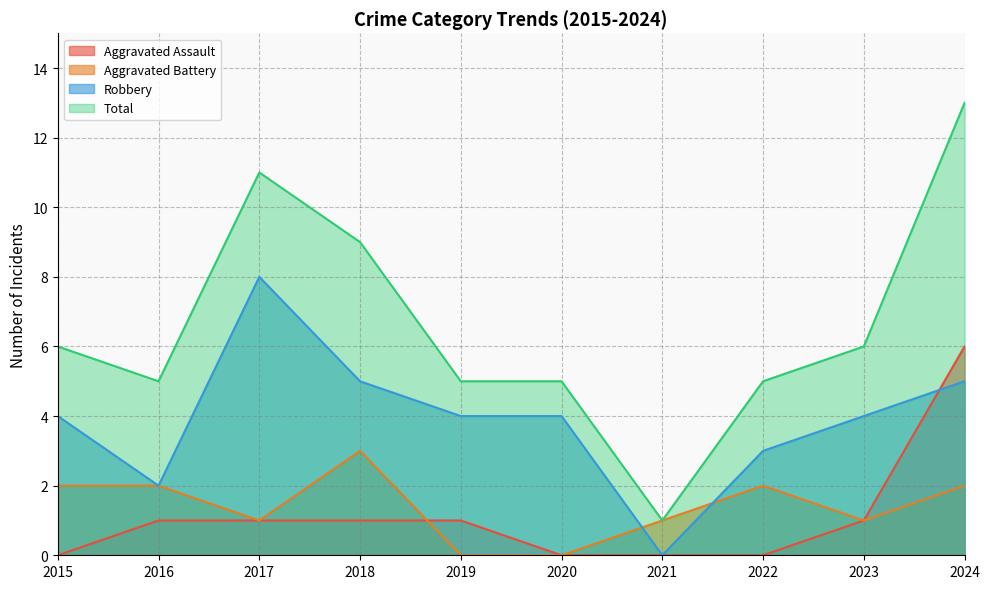

True or false: Aggravated Battery and Robbery cross at least once.

True